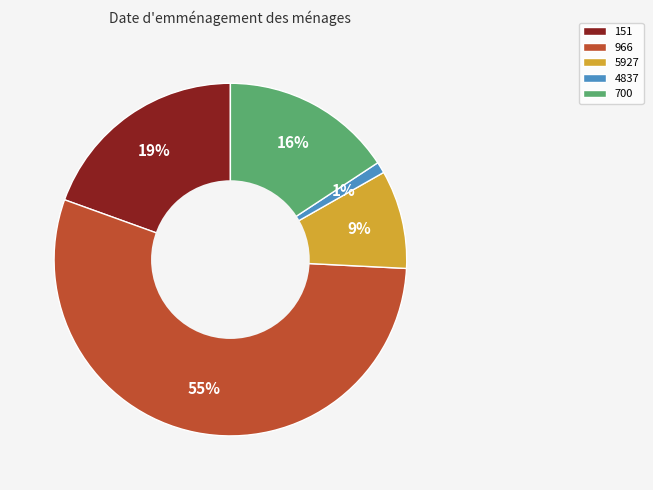

To the nearest percent, what is the average slice percentage?

20%